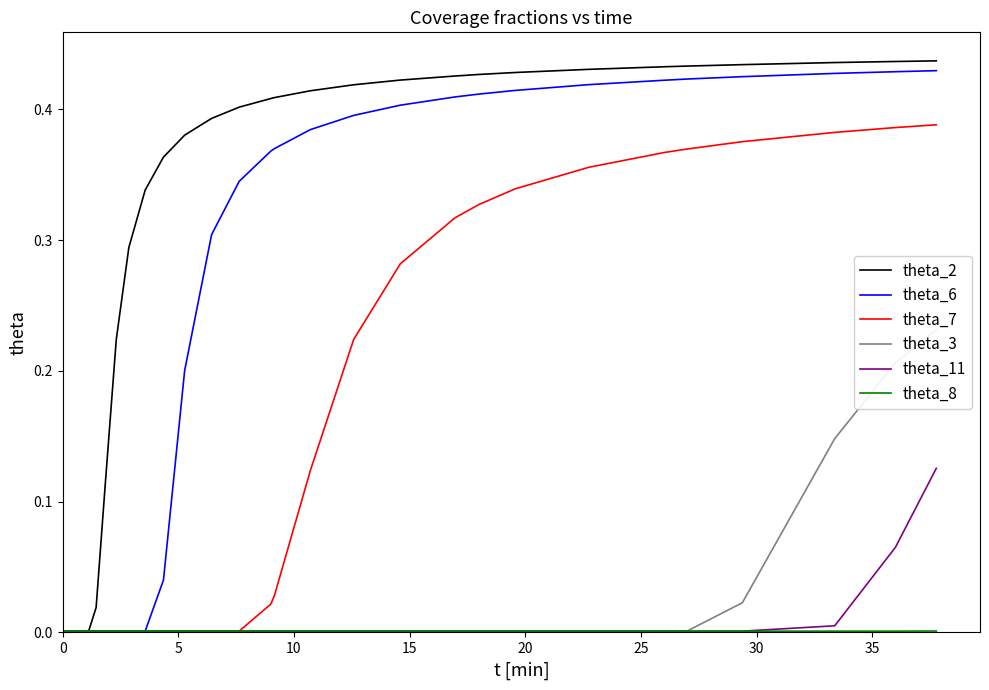

Reading right to left, transcribe all the data shown in this chart.

theta_2: 0.4	0.4	0.4	0.4	0.4	0.4	0.4	0.4	0.4	0.4	0.4	0.4	0.4	0.4	0.4	0.4	0.4	0.4	0.4	0.3	0.3	0.2	0.1	0.0	0.0	0.0	0.0	0.0	0.0	0.0	0.0	0.0	0.0	0.0	0.0	0.0	0.0	0.0	0.0	0.0
theta_6: 0.4	0.4	0.4	0.4	0.4	0.4	0.4	0.4	0.4	0.4	0.4	0.4	0.4	0.4	0.4	0.3	0.3	0.2	0.0	0.0	0.0	0.0	0.0	0.0	0.0	0.0	0.0	0.0	0.0	0.0	0.0	0.0	0.0	0.0	0.0	0.0	0.0	0.0	0.0	0.0
theta_7: 0.4	0.4	0.4	0.4	0.4	0.4	0.4	0.3	0.3	0.3	0.3	0.2	0.1	0.0	0.0	0.0	0.0	0.0	0.0	0.0	0.0	0.0	0.0	0.0	0.0	0.0	0.0	0.0	0.0	0.0	0.0	0.0	0.0	0.0	0.0	0.0	0.0	0.0	0.0	0.0
theta_3: 0.2	0.2	0.1	0.0	0.0	0.0	0.0	0.0	0.0	0.0	0.0	0.0	0.0	0.0	0.0	0.0	0.0	0.0	0.0	0.0	0.0	0.0	0.0	0.0	0.0	0.0	0.0	0.0	0.0	0.0	0.0	0.0	0.0	0.0	0.0	0.0	0.0	0.0	0.0	0.0
theta_11: 0.1	0.1	0.0	0.0	0.0	0.0	0.0	0.0	0.0	0.0	0.0	0.0	0.0	0.0	0.0	0.0	0.0	0.0	0.0	0.0	0.0	0.0	0.0	0.0	0.0	0.0	0.0	0.0	0.0	0.0	0.0	0.0	0.0	0.0	0.0	0.0	0.0	0.0	0.0	0.0
theta_8: 0.0	0.0	0.0	0.0	0.0	0.0	0.0	0.0	0.0	0.0	0.0	0.0	0.0	0.0	0.0	0.0	0.0	0.0	0.0	0.0	0.0	0.0	0.0	0.0	0.0	0.0	0.0	0.0	0.0	0.0	0.0	0.0	0.0	0.0	0.0	0.0	0.0	0.0	0.0	0.0